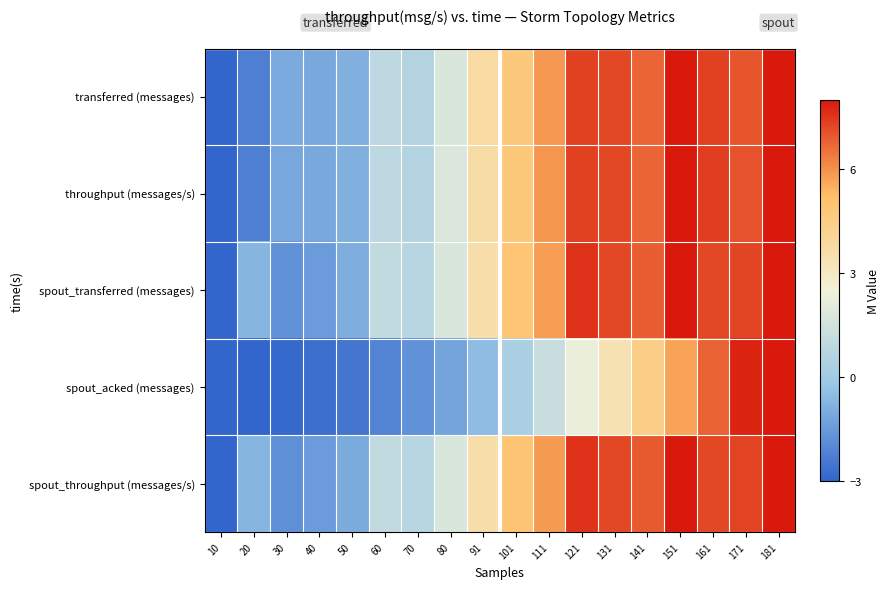

What is the total value across all series at 141?

31.7